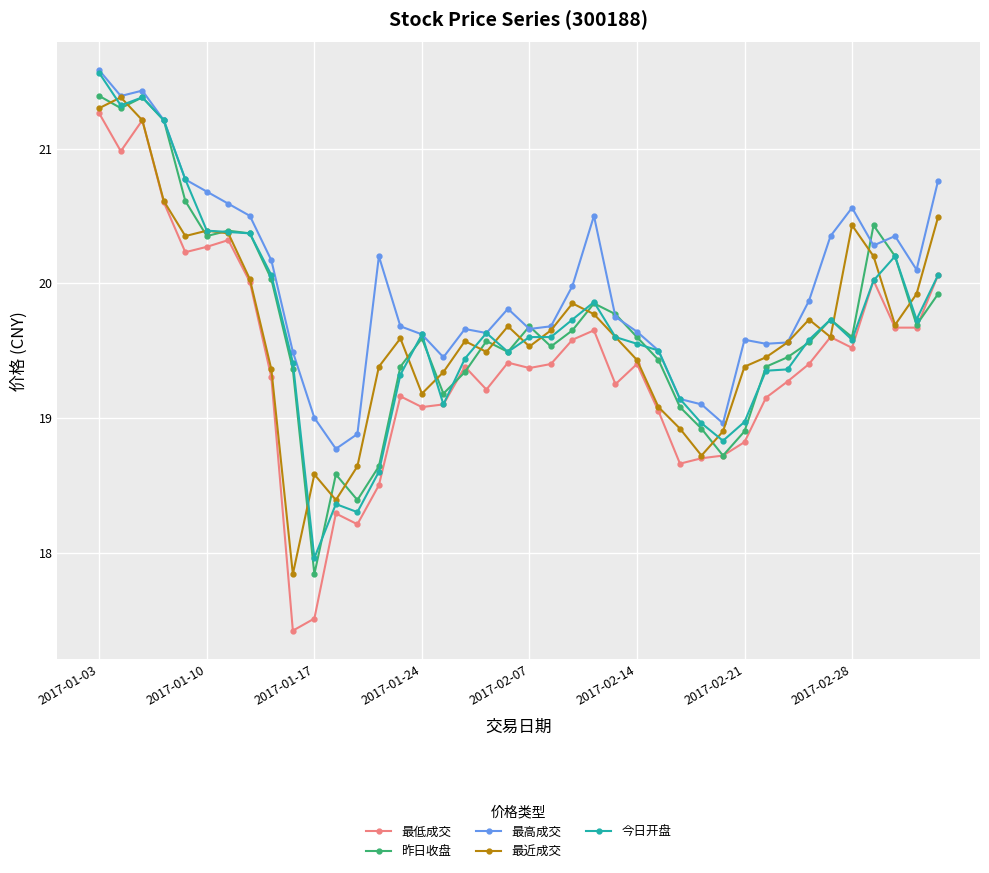

What is the minimum value shown in the chart?

17.4